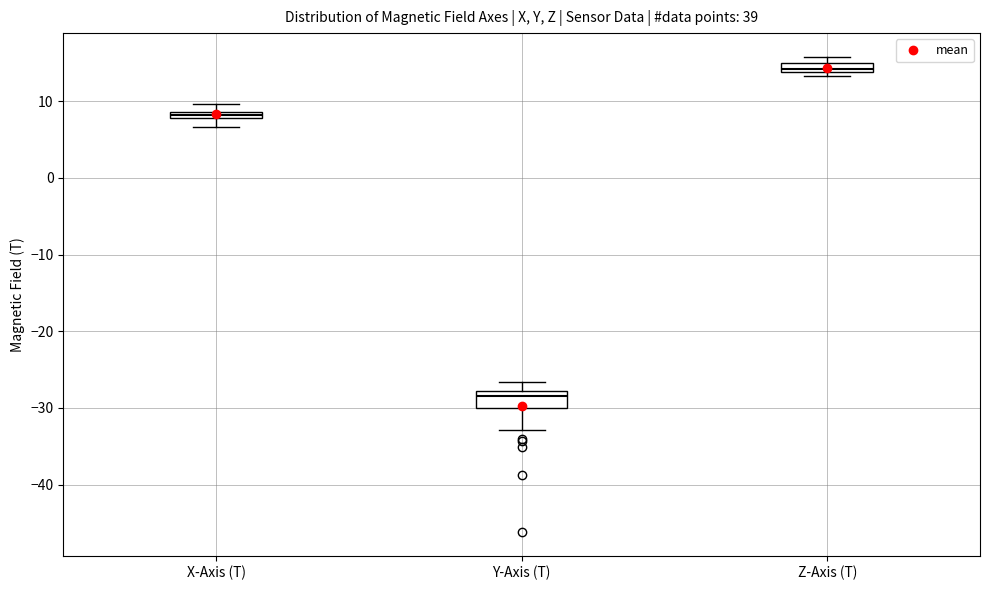

Where is the upper edge of the box for Z-Axis (T) on the y-axis? The values are not printed on the chart, so give them approximately, as read against the axis.

15